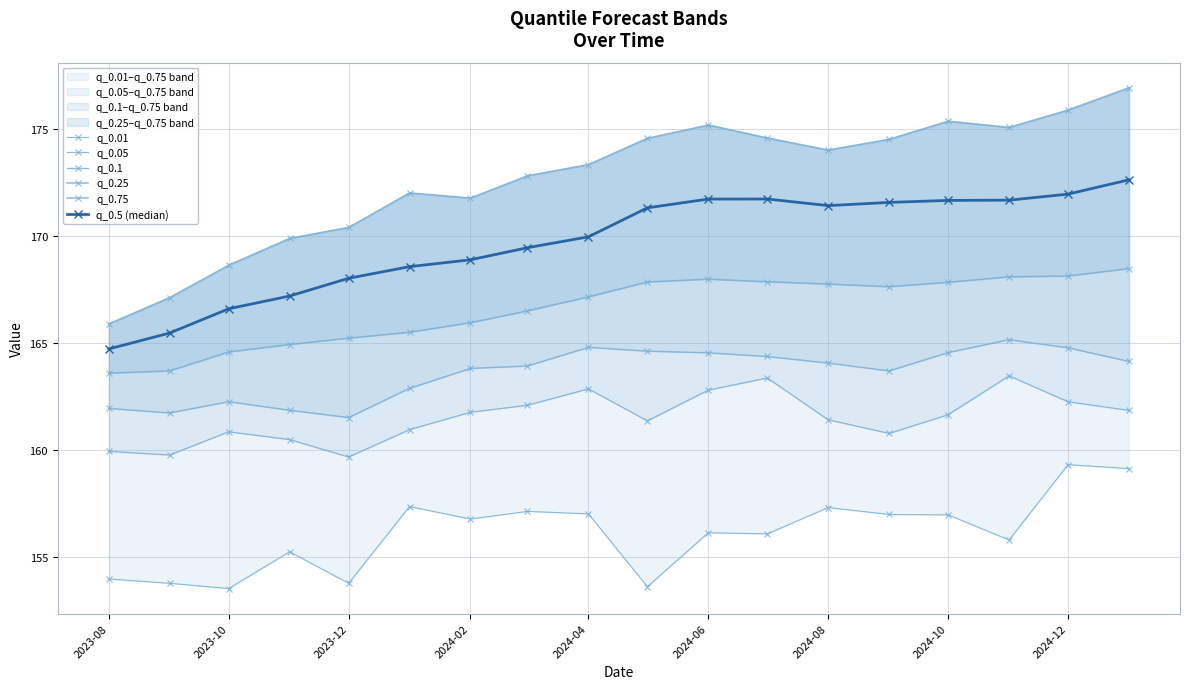

True or false: q_0.5 (median) has a value of 172.0 at 2024-12.

True